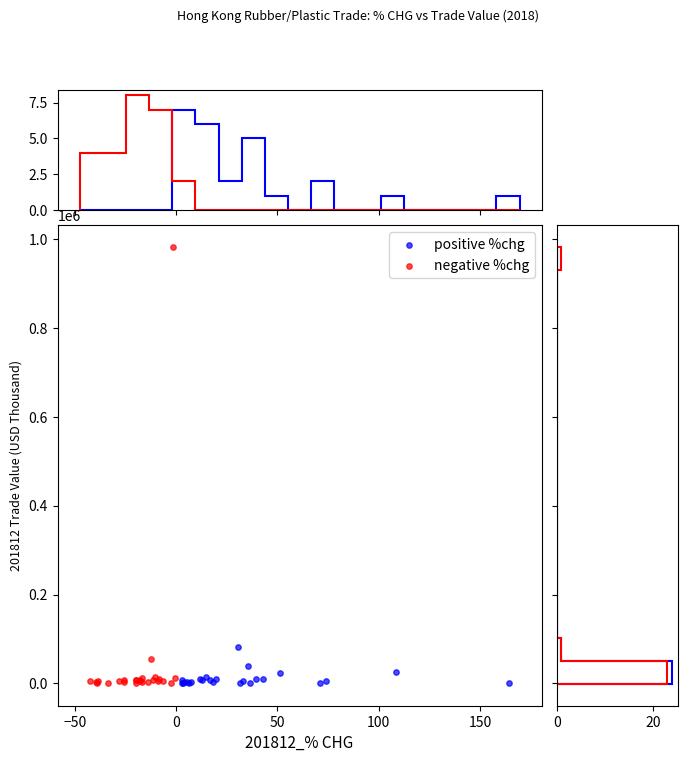

Which series has the largest Y range (max minus min)?

negative %chg